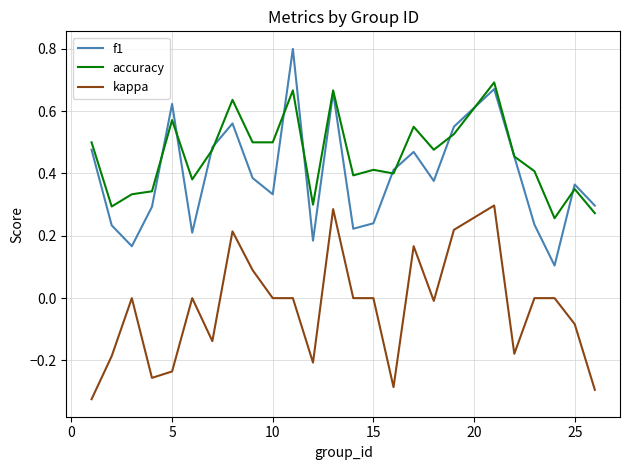

True or false: accuracy and kappa cross at least once.

False